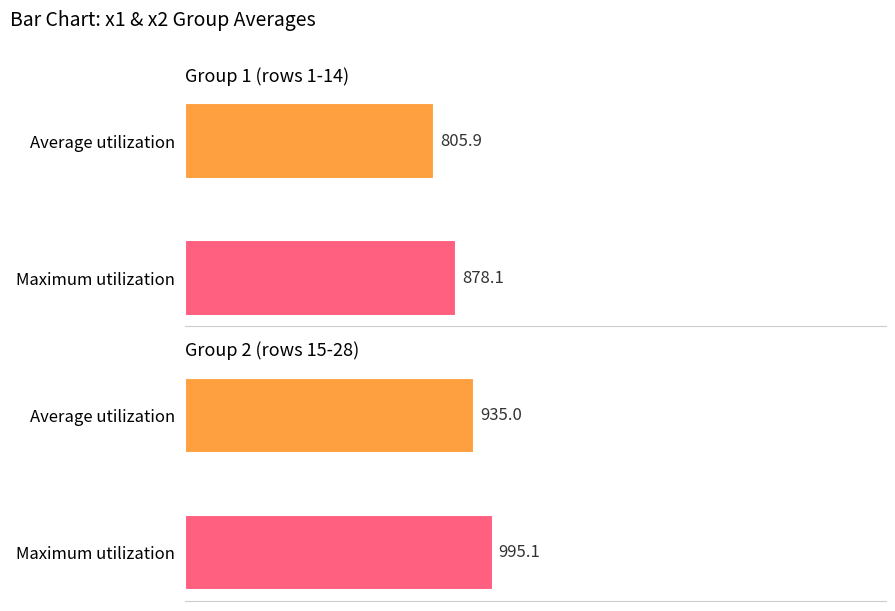

Rank the categories by value from highest to lowest.

Maximum utilization, Average utilization